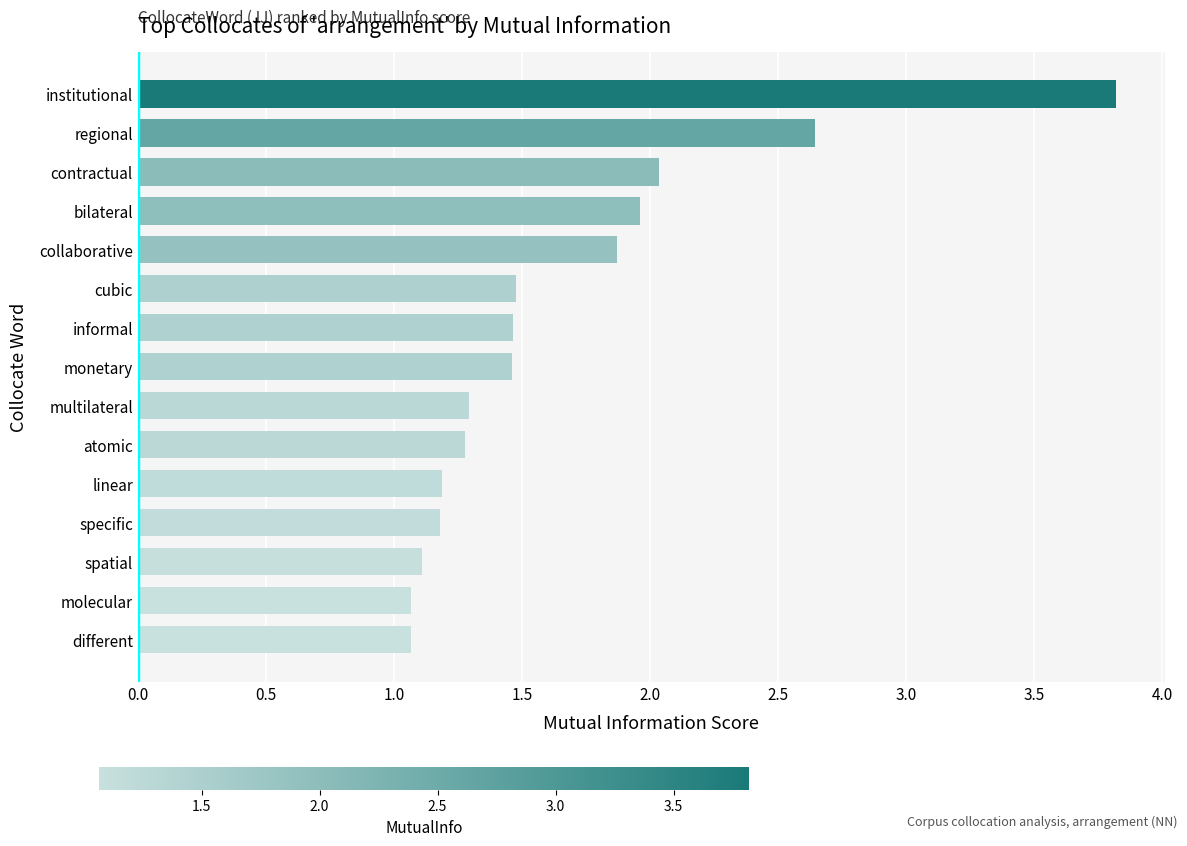

The value at regional is 3.7. True or false?

False